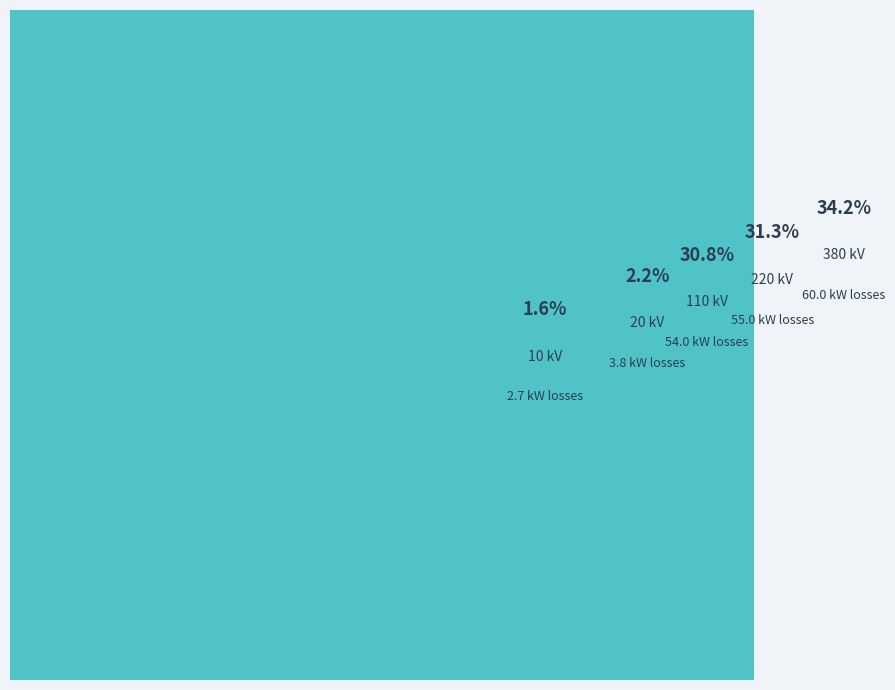

Which category has the biggest portion of the pie?

380 kV